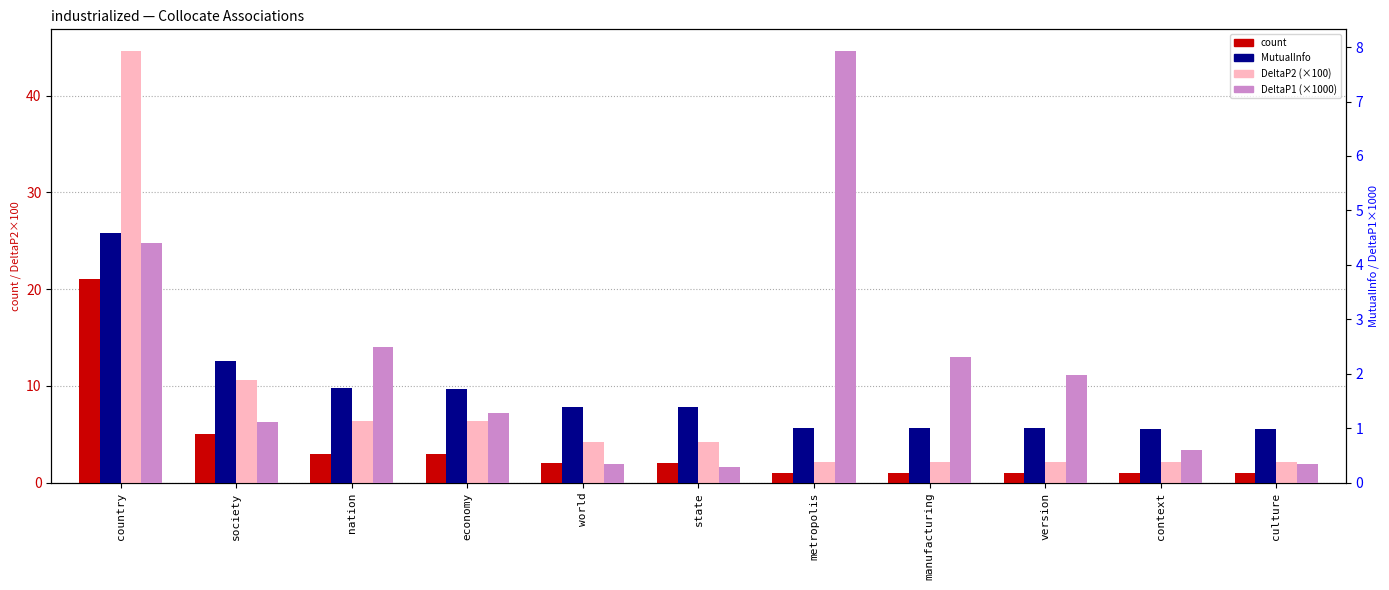

Which category has the highest value across all series?

country